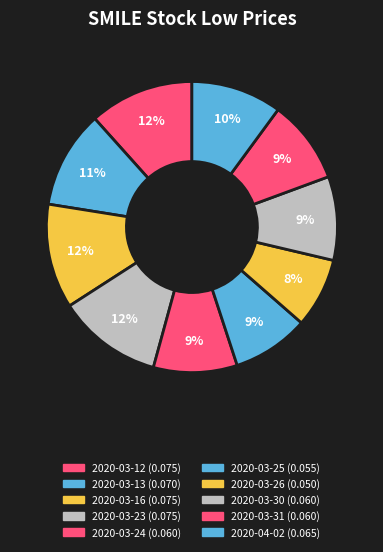

Count the number of slices in the pie.

10